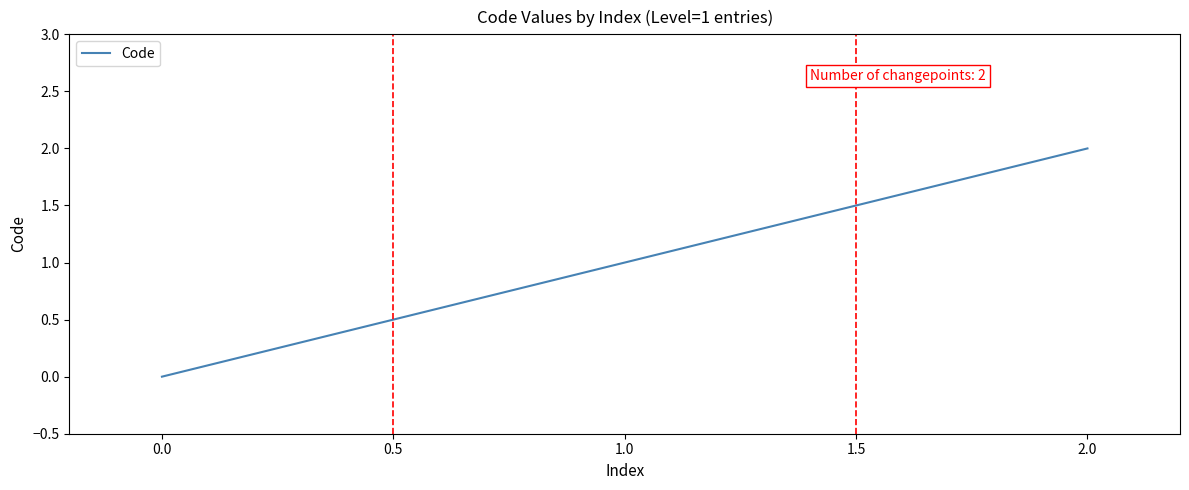

Rank the categories by value from highest to lowest.

2.0, 1.0, 0.0